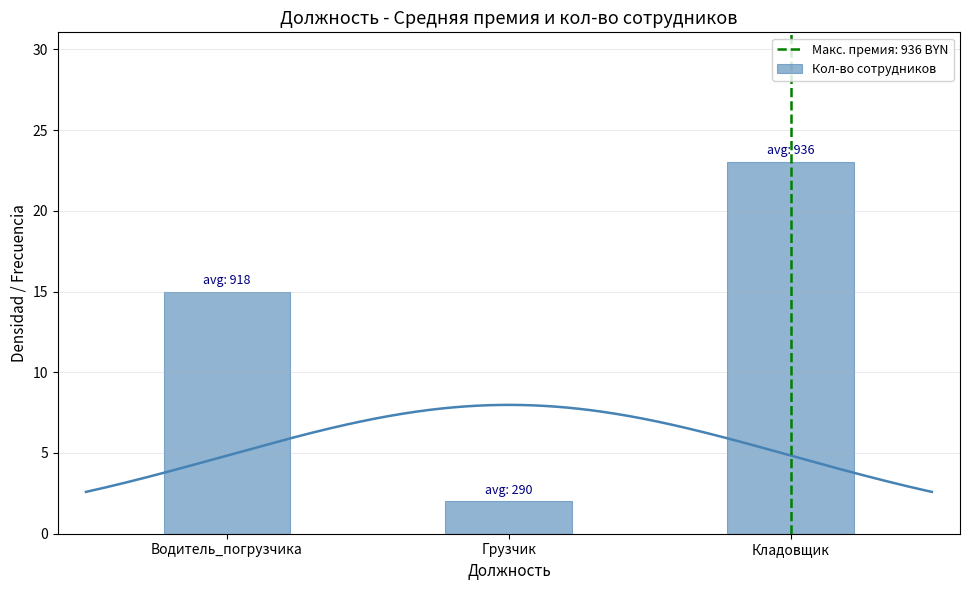

Rank the categories by value from lowest to highest.

Грузчик, Водитель_погрузчика, Кладовщик